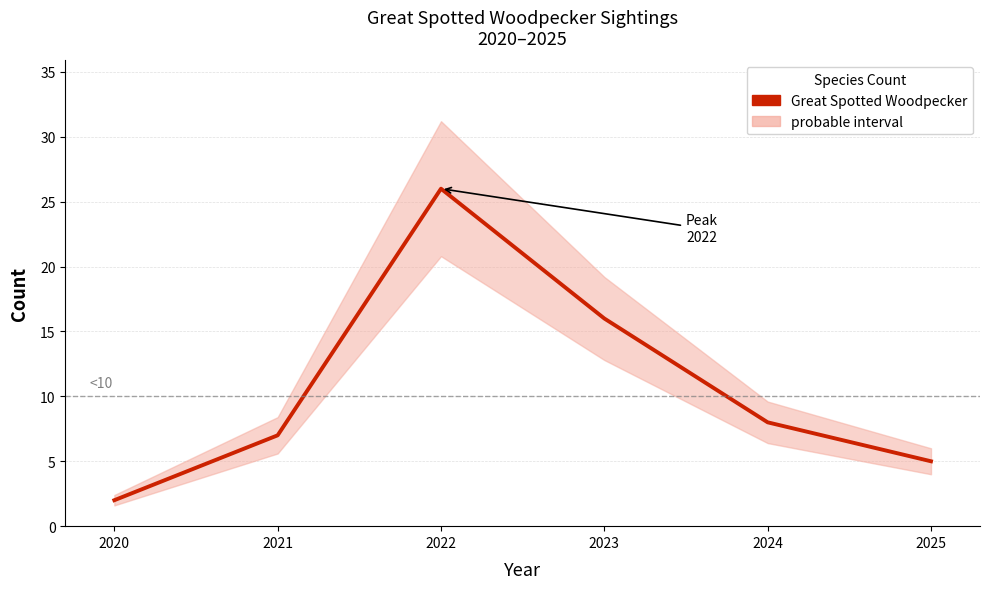

Which label corresponds to the smallest value in the chart?

2020